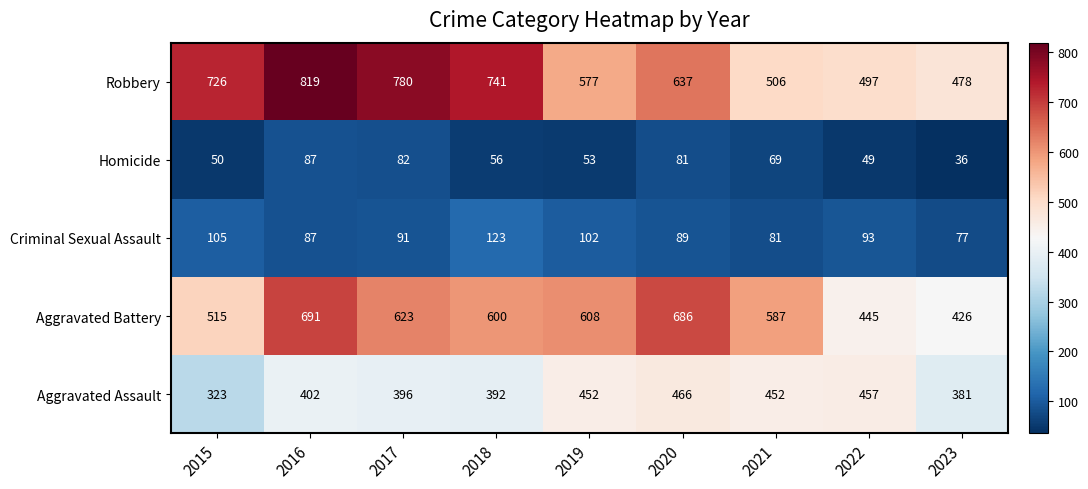

Which series has the widest spread of values?

Robbery